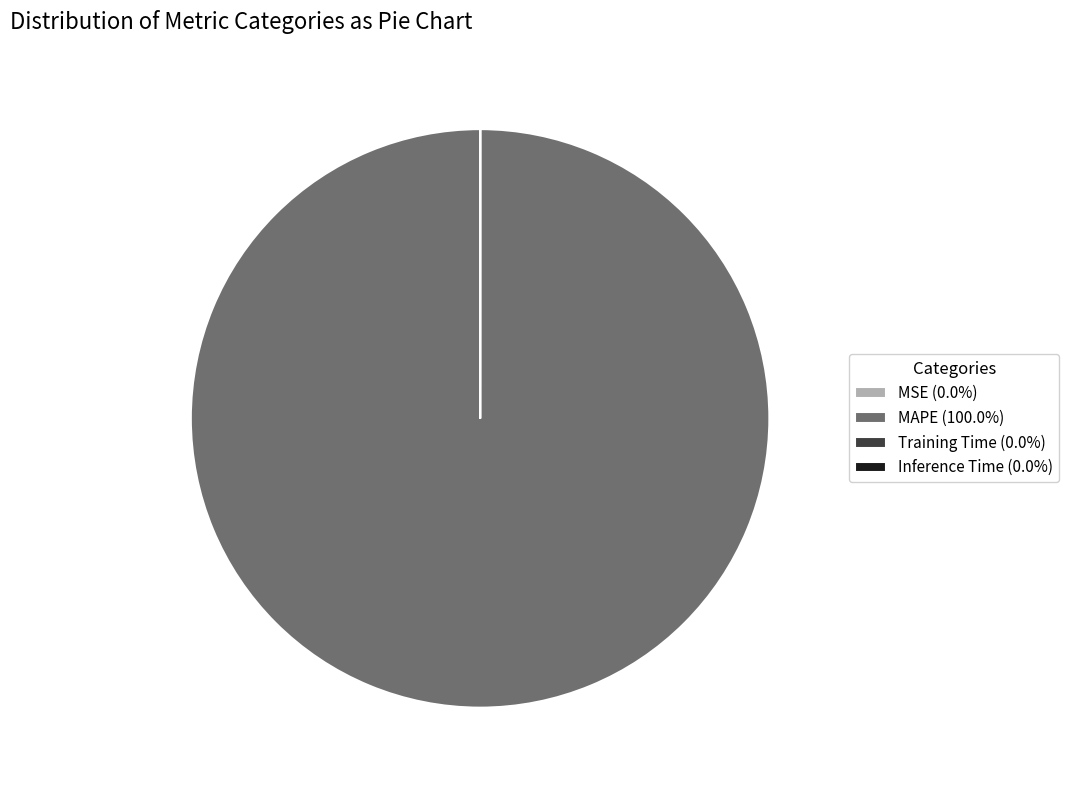

Does any single category account for the majority?

Yes